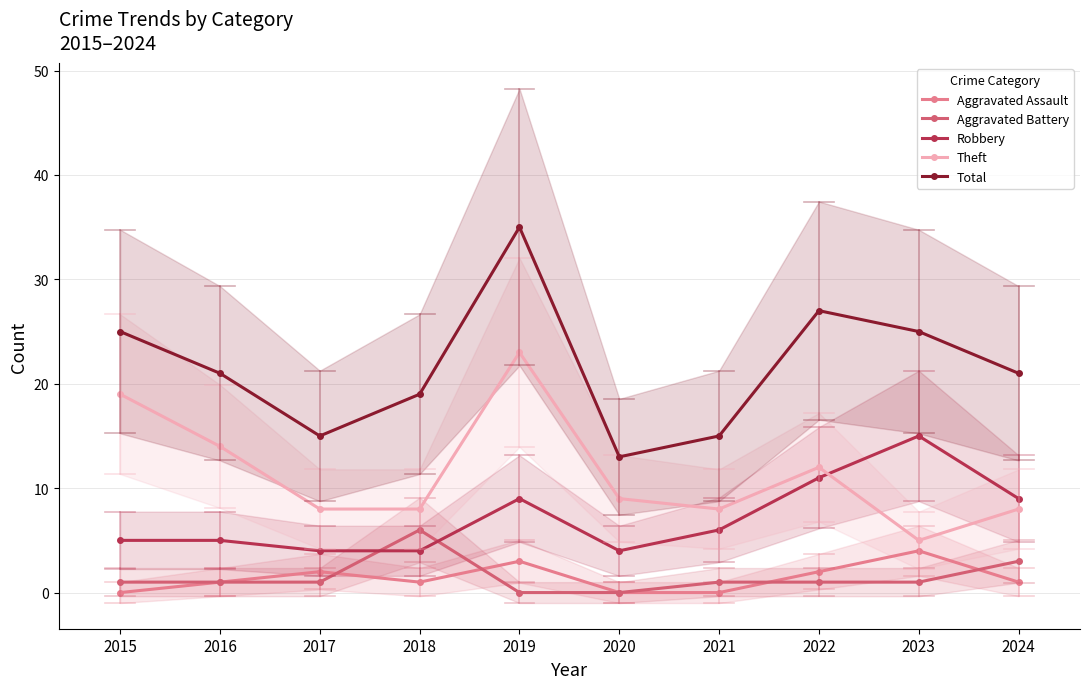

True or false: Aggravated Battery and Total intersect in this chart.

False